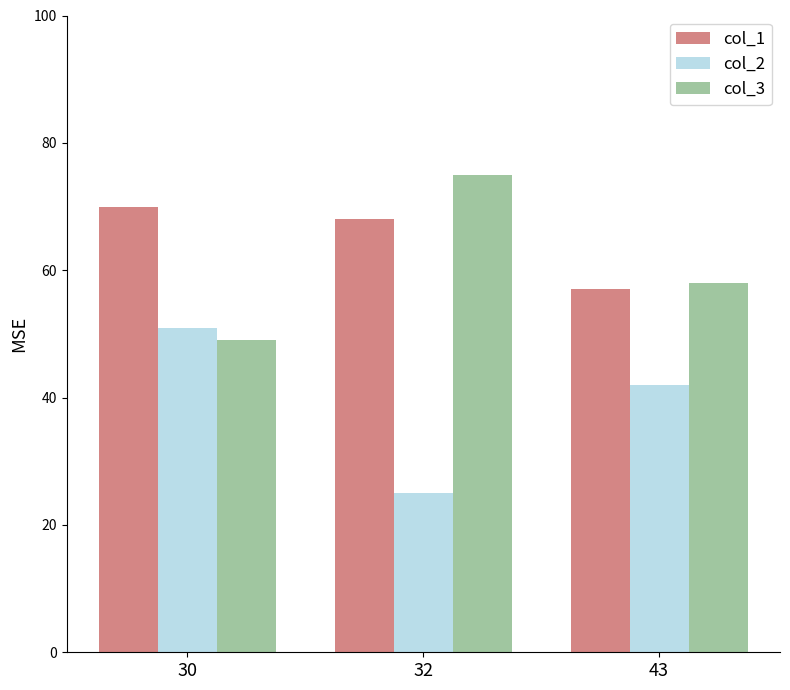

Rank the series by their average value, from highest to lowest.

col_1, col_3, col_2